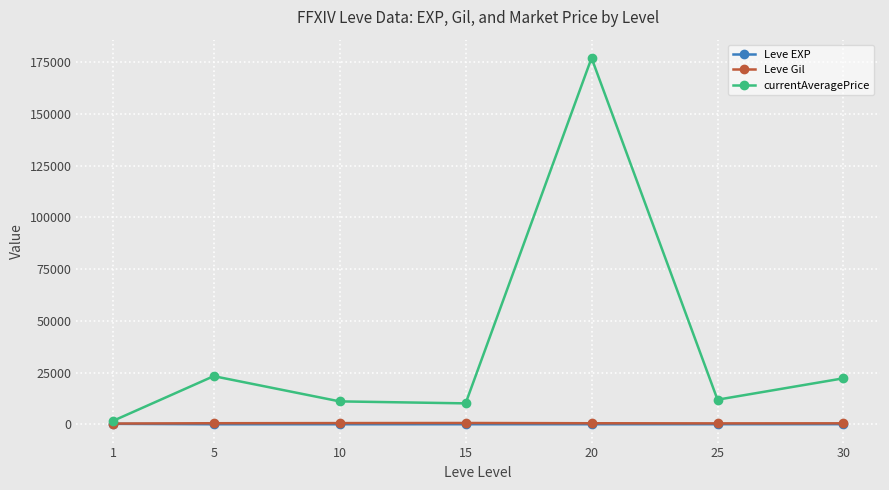

The value of currentAveragePrice at 20 is 266857.0. True or false?

False